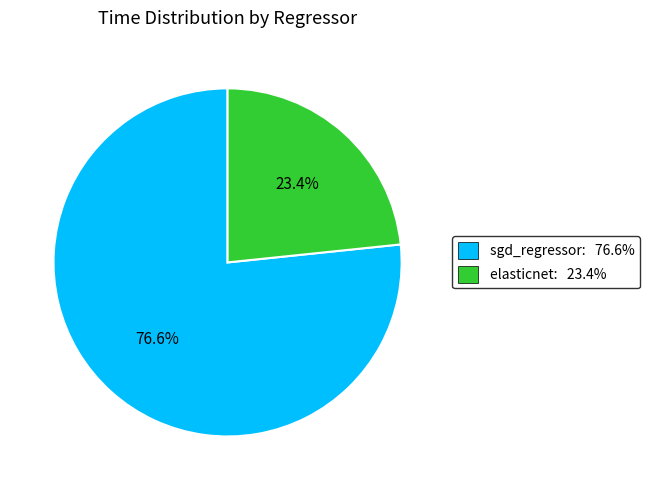

Count the number of slices in the pie.

2